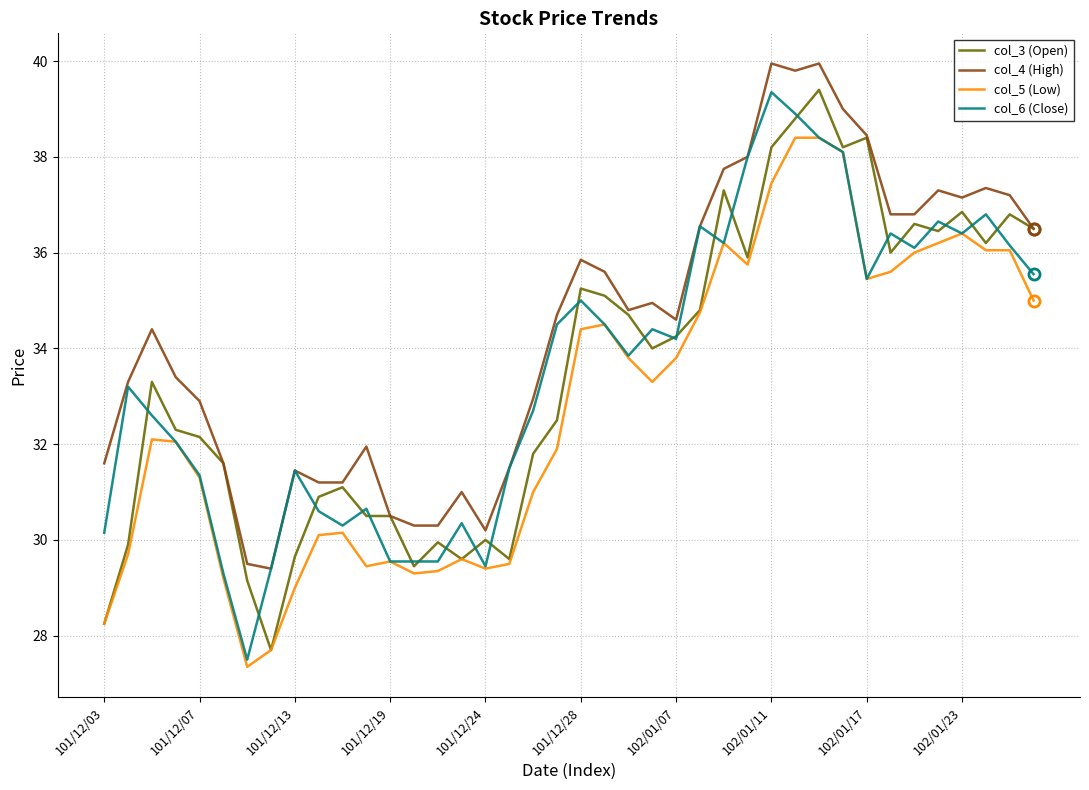

How many lines are shown in the chart?

4